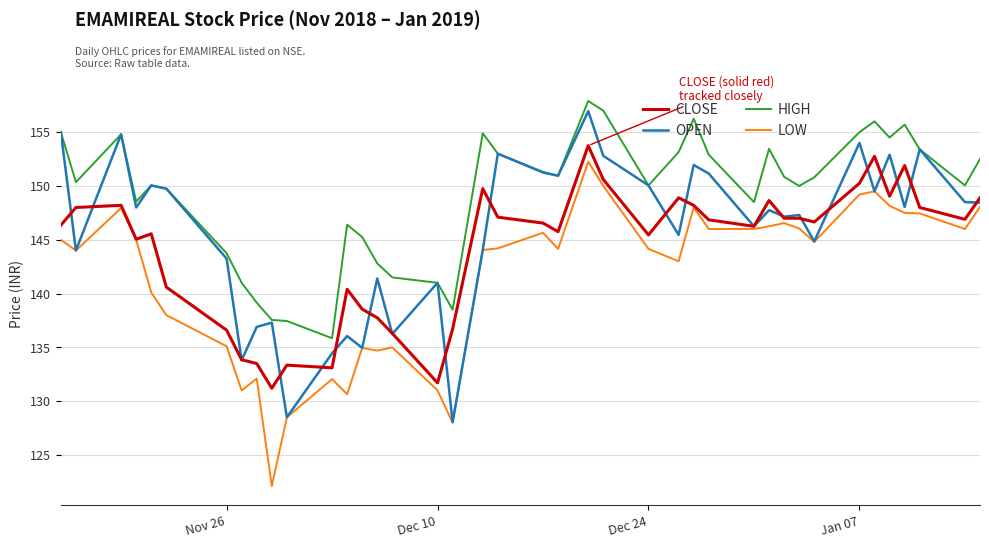

Which series has the largest total across all categories?

HIGH